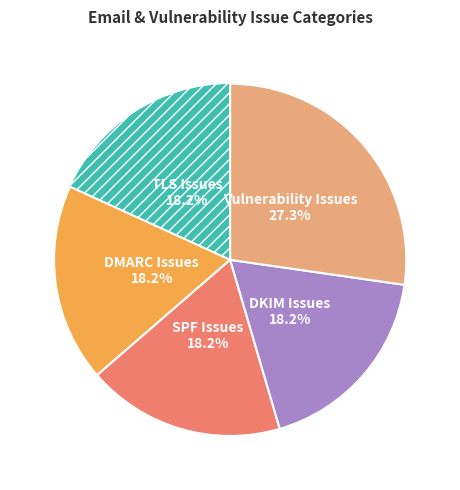

Is there any slice that represents more than half of the pie?

No